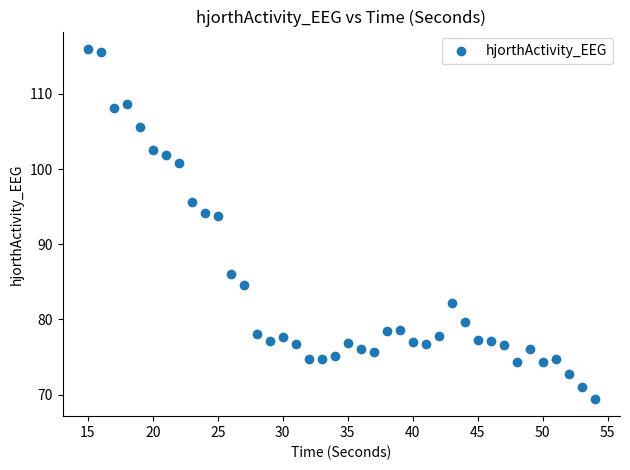

What is the range of X values (max minus min)?

39.0